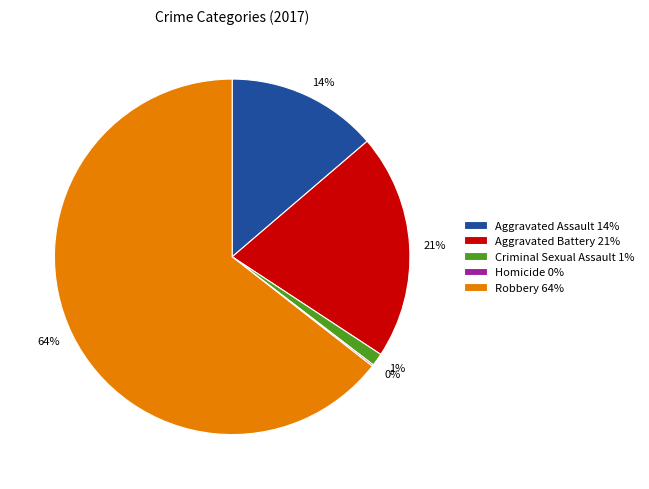

Is there a majority slice in this chart?

Yes